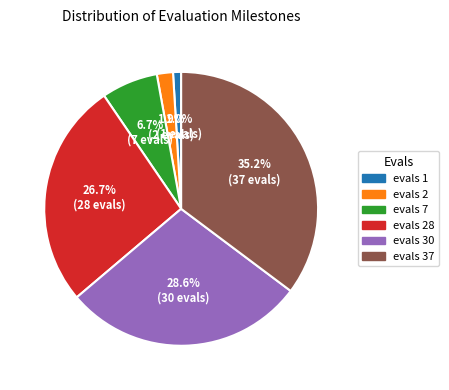

Is there a majority slice in this chart?

No